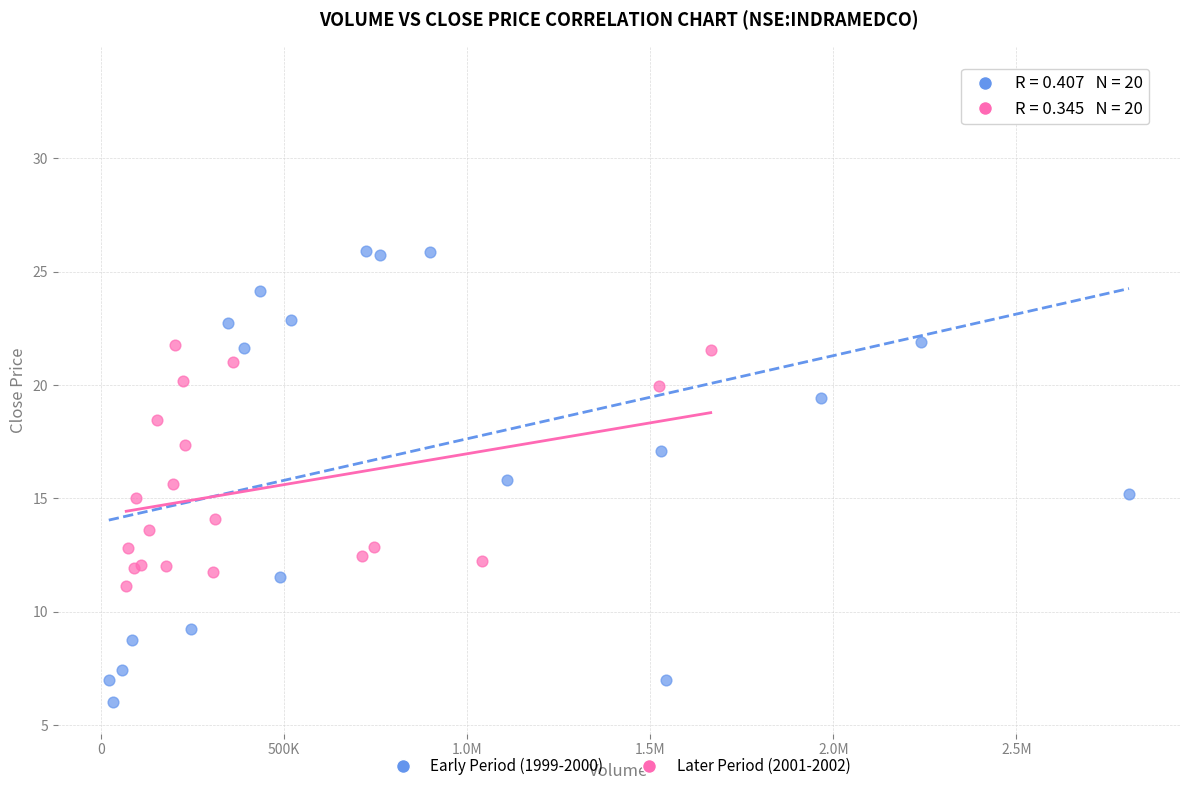

What are all the series names shown in the legend?

Early Period (1999-2000), Later Period (2001-2002)